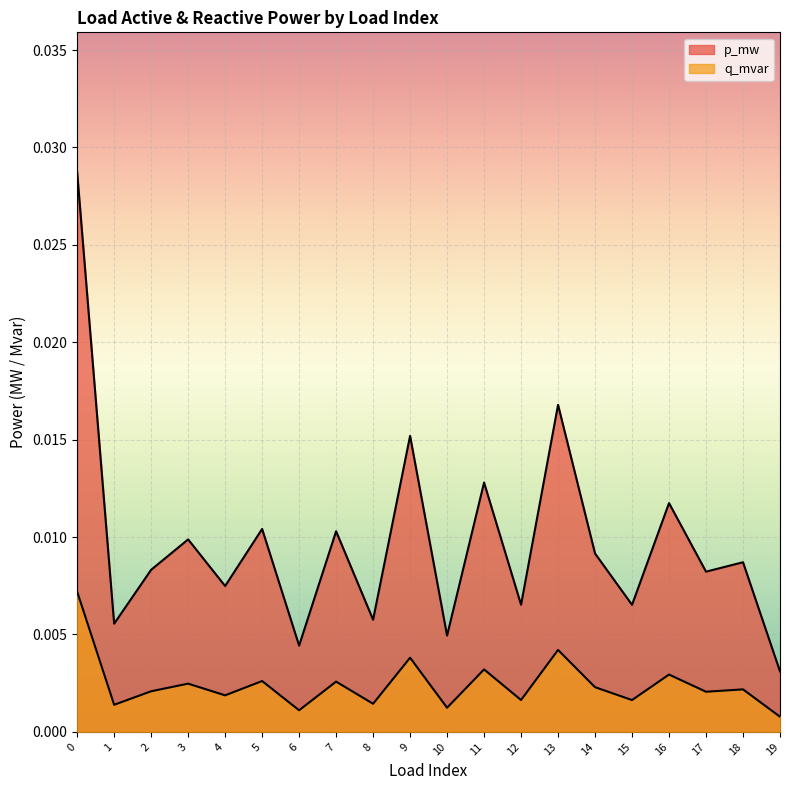

At 9, list the series in order from largest to smallest.

p_mw, q_mvar